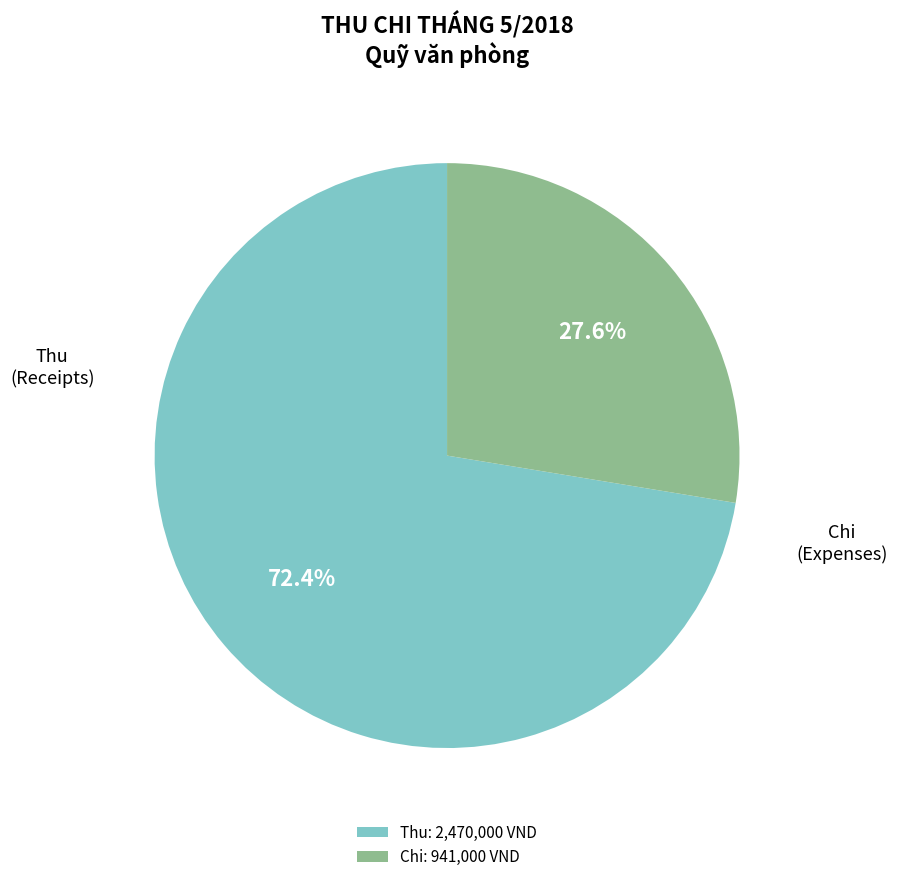

What percentage is the Chi slice, to the nearest percent?

28%